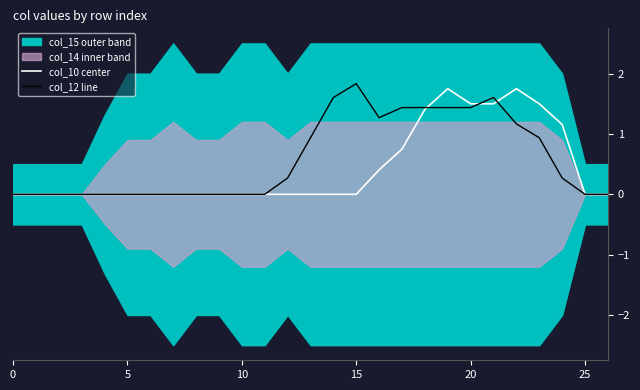

What is the highest value of the col_12 line series?

1.8